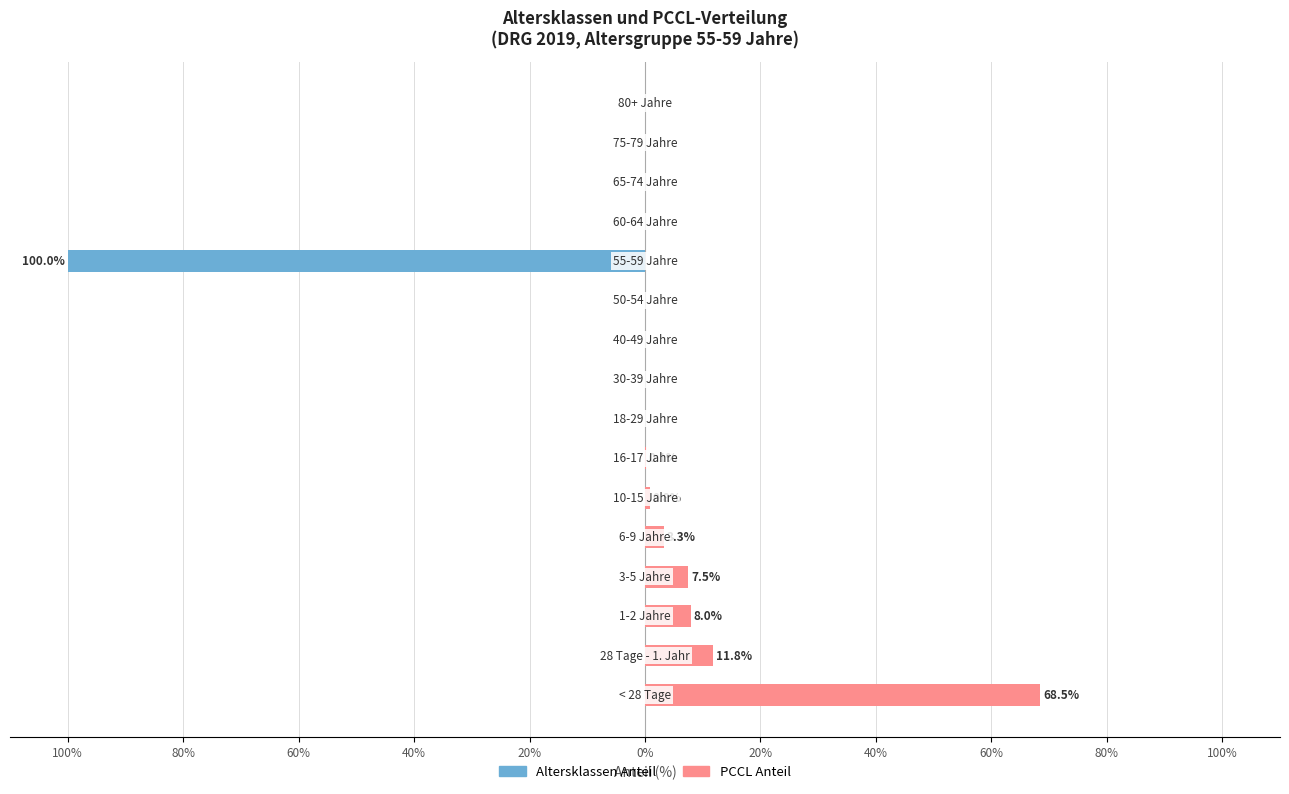

Reading left to right, transcribe all the data shown in this chart.

Altersklassen Anteil: 0.0	0.0	0.0	0.0	0.0	0.0	0.0	0.0	0.0	0.0	0.0	-100.0	0.0	0.0	0.0	0.0
PCCL Anteil: 68.5	11.8	8.0	7.5	3.3	0.8	0.1	0.0	0.0	0.0	0.0	0.0	0.0	0.0	0.0	0.0